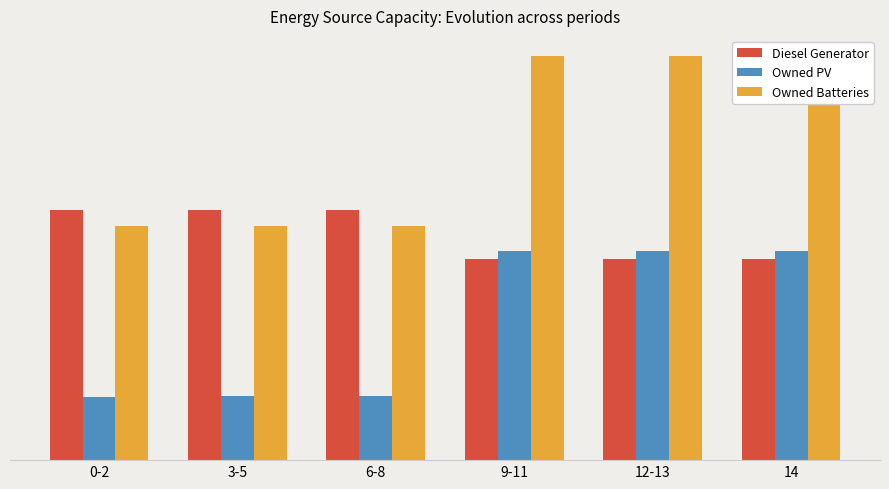

True or false: Owned Batteries has a value of 130 at 9-11.

False